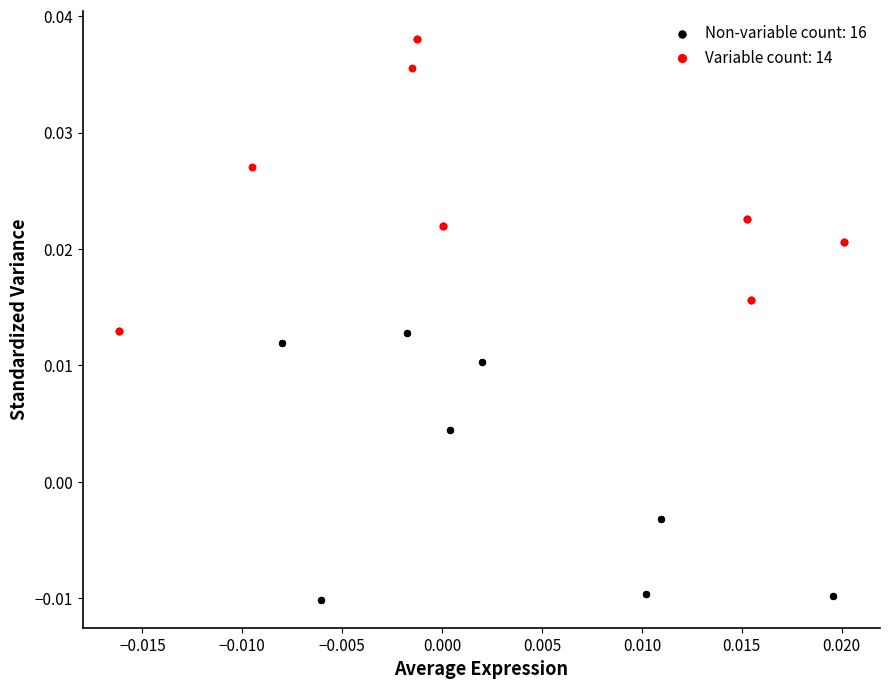

Which series has the largest Y range (max minus min)?

Variable count: 14